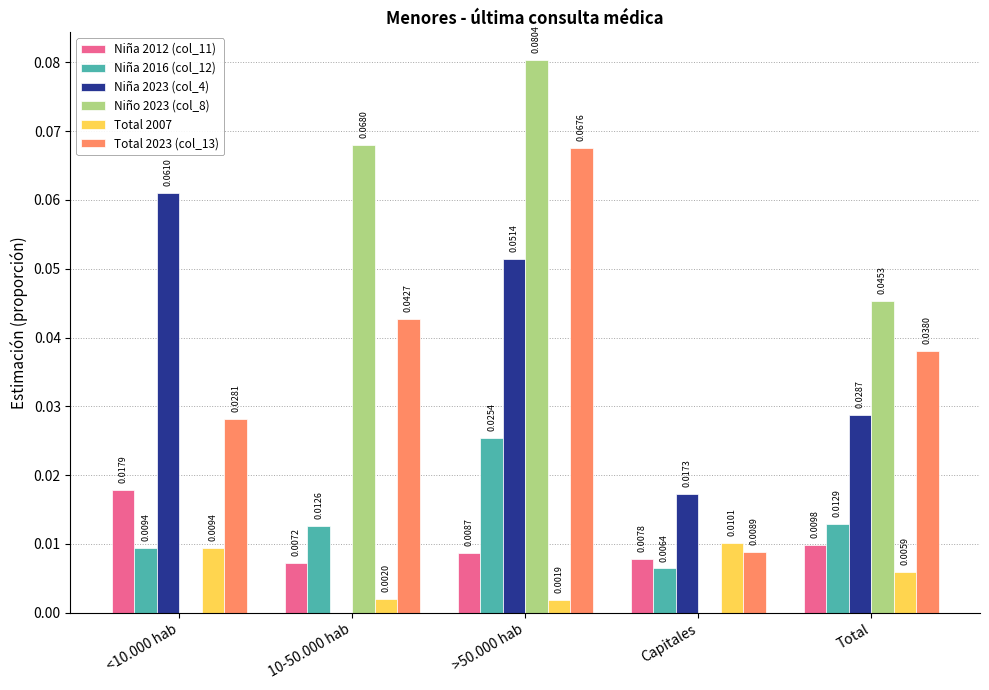

Count the number of data series in this chart.

6